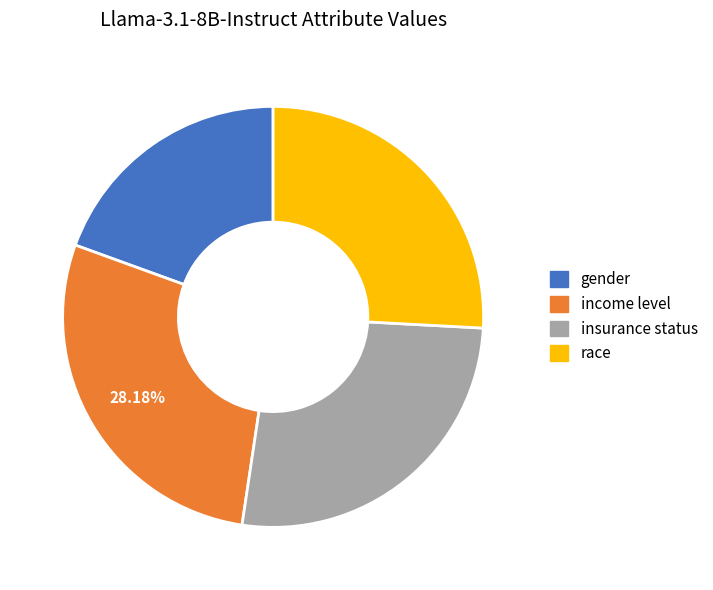

Count the number of slices in the pie.

4